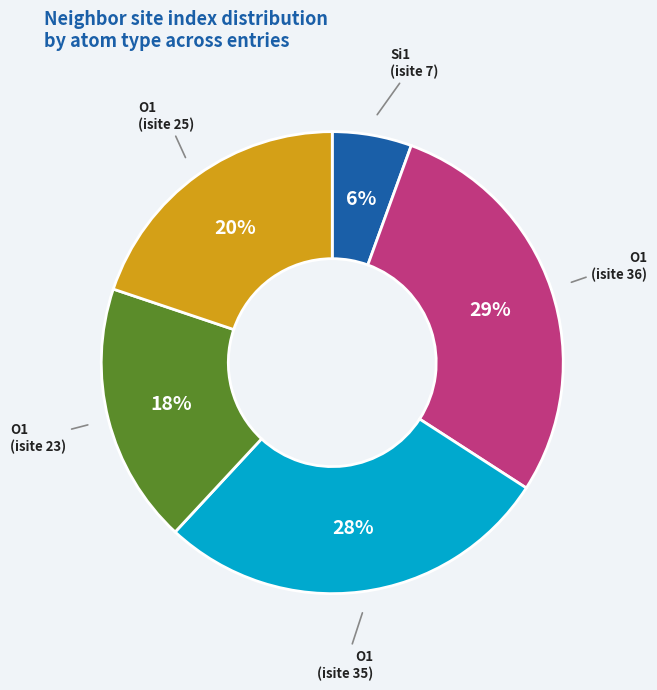

What percentage is the O1 (isite 35) slice, to the nearest percent?

28%